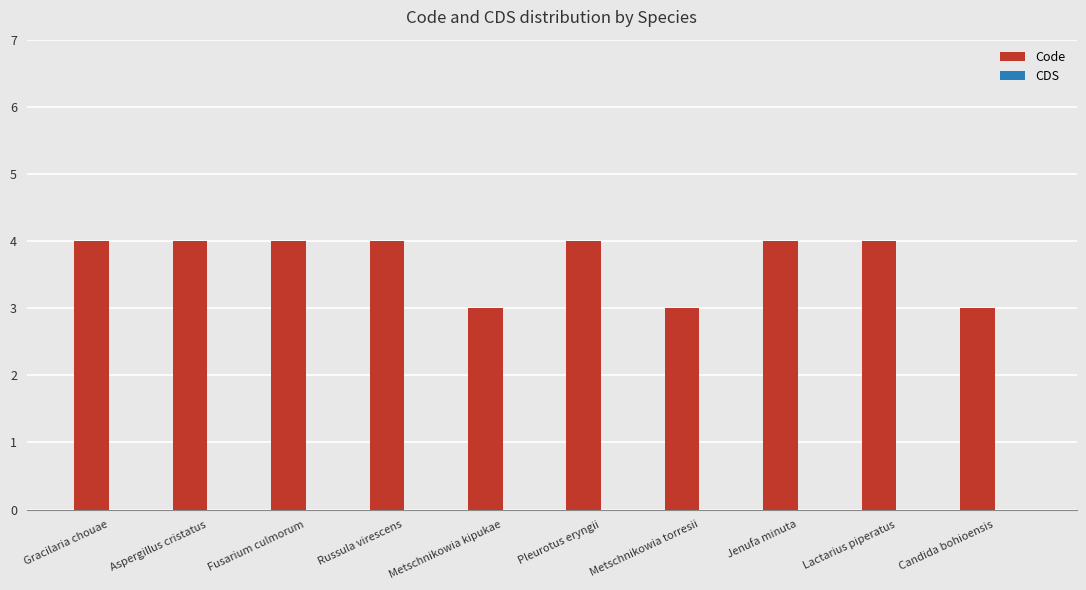

What is the label of the 5th bar from the left?

Metschnikowia kipukae